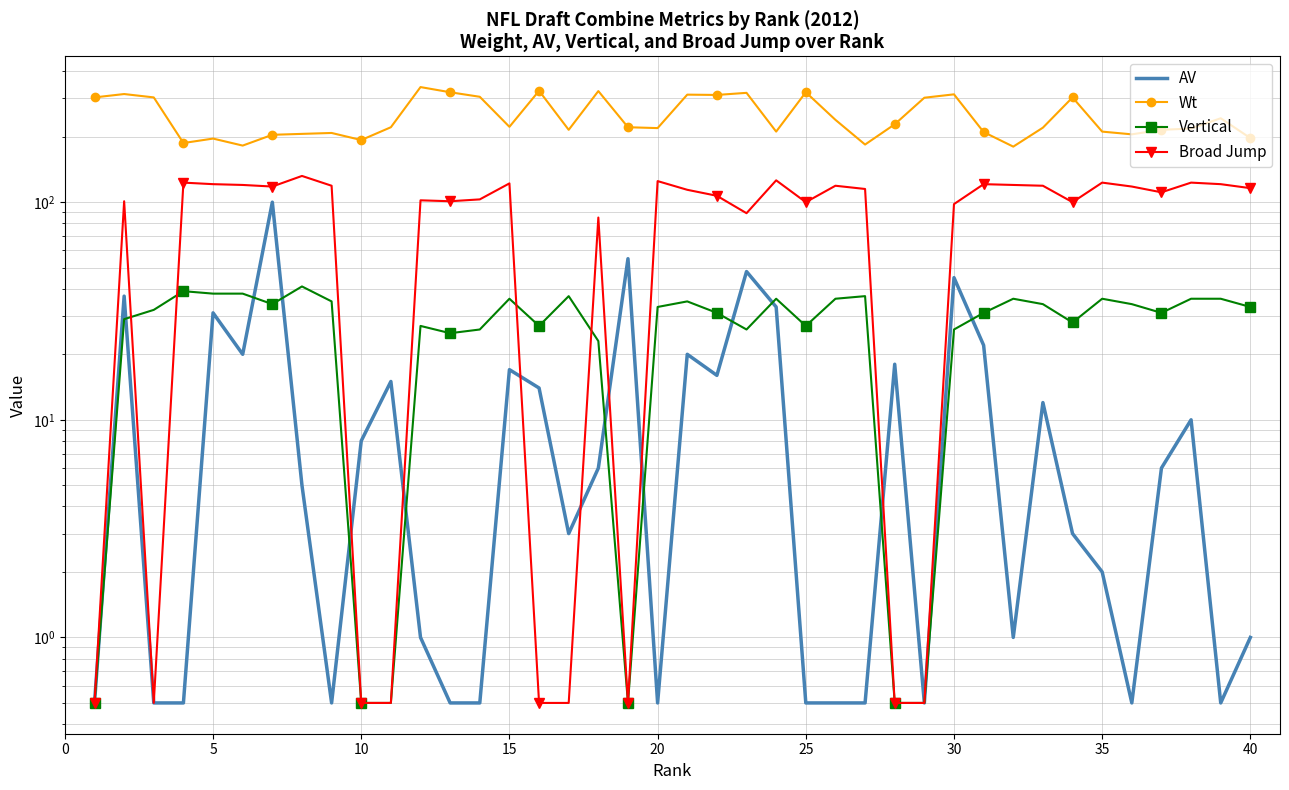

At 25, list the series in order from smallest to largest.

AV, Vertical, Broad Jump, Wt